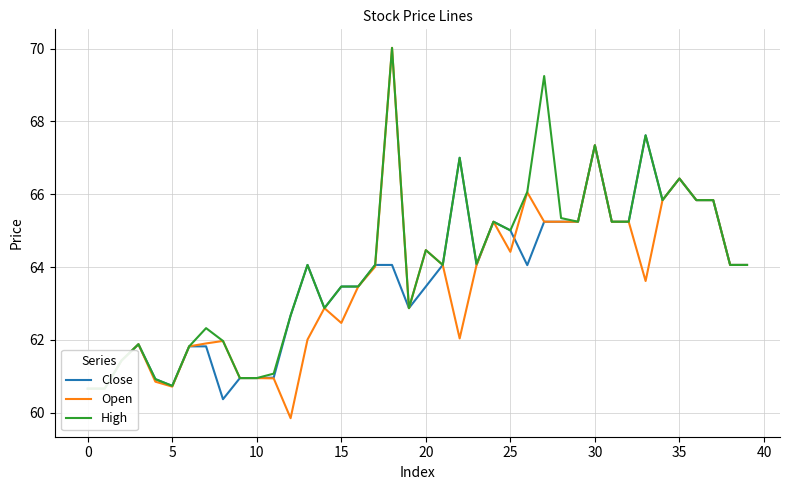

Does the chart display data point markers on the line(s)?

No